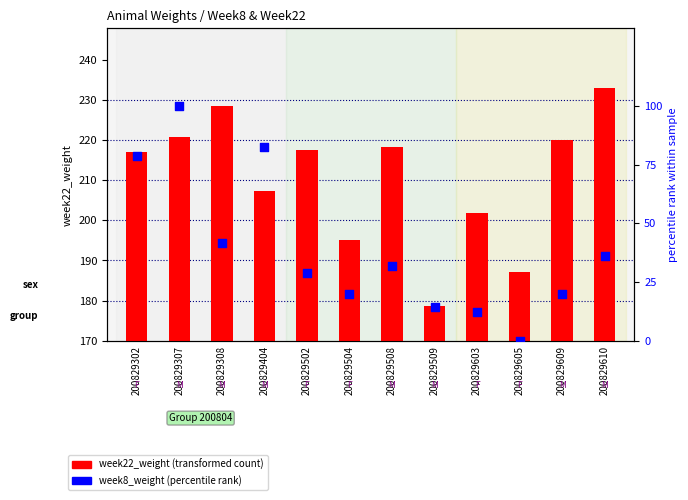

Which series contains the lowest Y value?

week8_weight